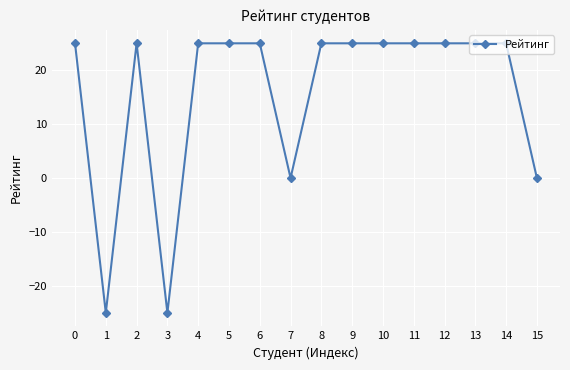

Does the chart display data point markers on the line(s)?

Yes